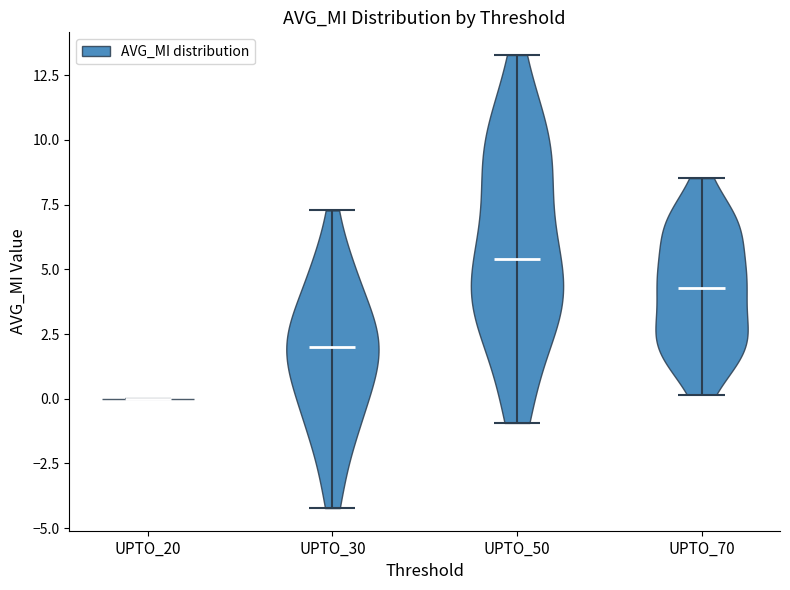

Reading left to right, read every violin against the y-axis: where its median line is, and the lowest and highest points it reaches. The values are not printed on the chart, so give them approximately, as read against the axis.

UPTO_20: median line 0.0, lowest point 0.0, highest point 0.0
UPTO_30: median line 2.0, lowest point -4.0, highest point 7.5
UPTO_50: median line 5.5, lowest point -1.0, highest point 13.5
UPTO_70: median line 4.5, lowest point 0.0, highest point 8.5